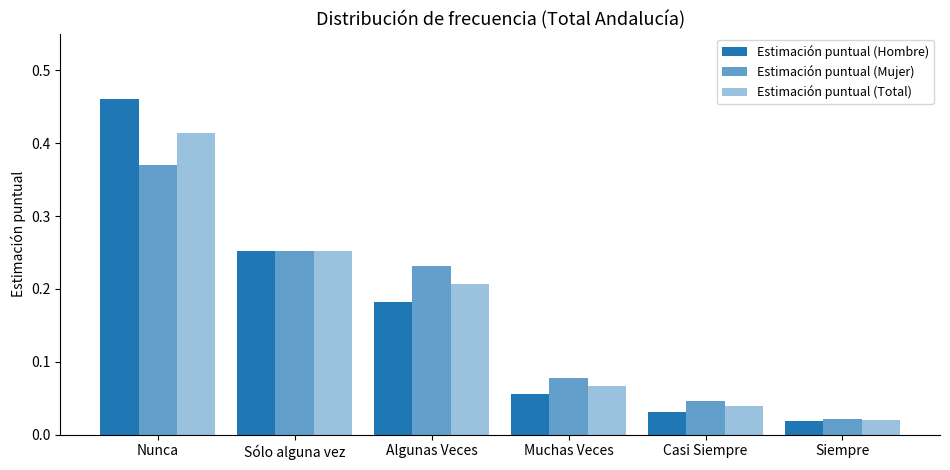

What is the maximum value for Estimación puntual (Mujer)?

0.4